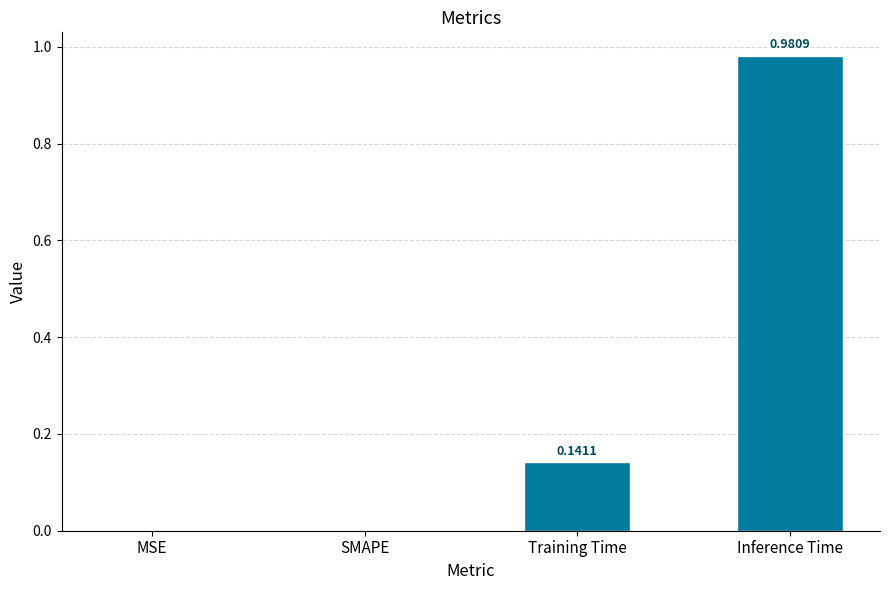

At which category does the chart reach its peak across all series?

Inference Time